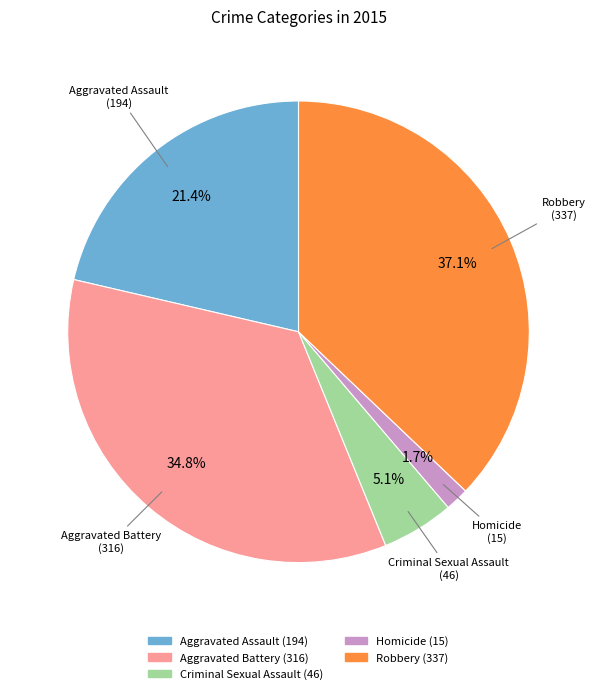

To the nearest percent, what is the average slice percentage?

20%